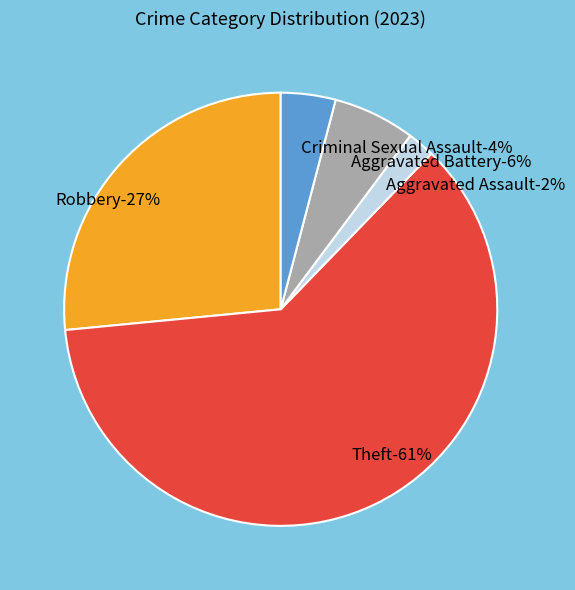

Does Theft account for over 50% of the chart?

Yes